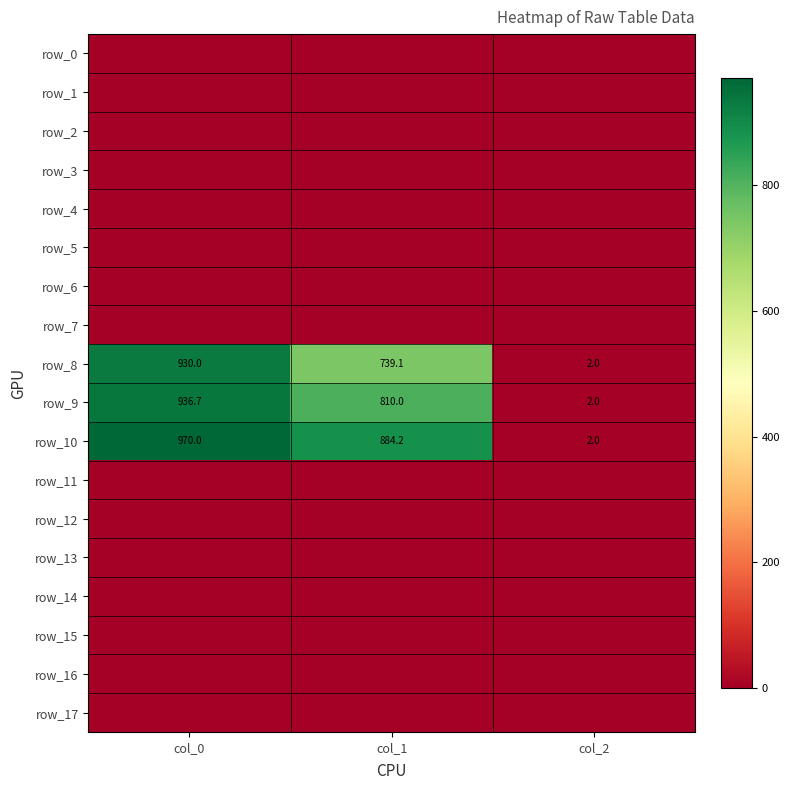

List the series in order of their peak value, lowest first.

row_0, row_1, row_2, row_3, row_4, row_5, row_6, row_7, row_11, row_12, row_13, row_14, row_15, row_16, row_17, row_8, row_9, row_10